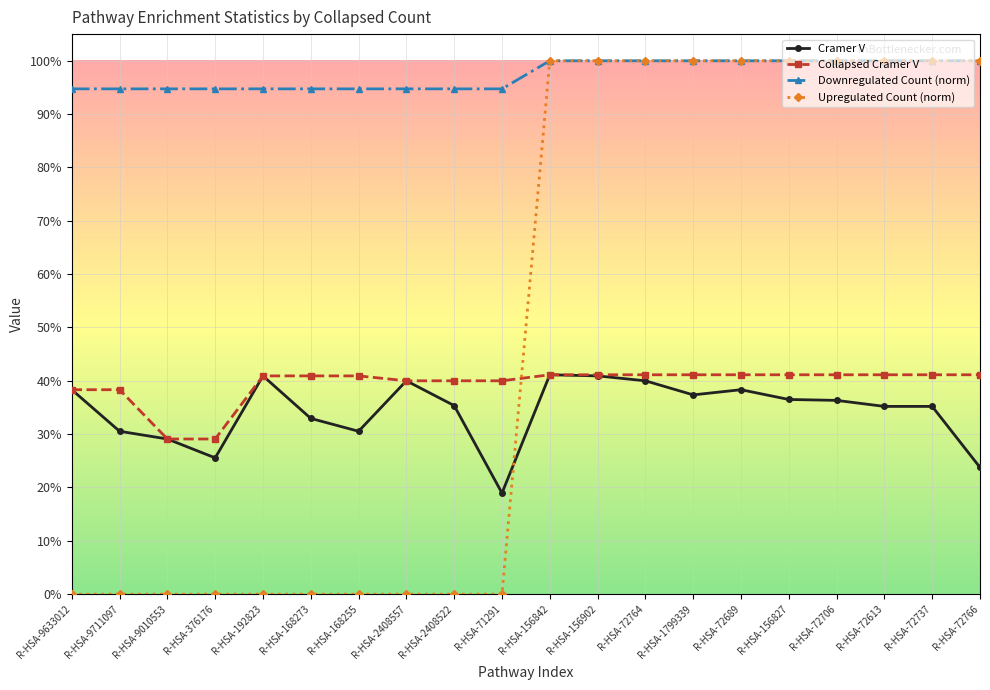

Does the chart have visible grid lines?

Yes